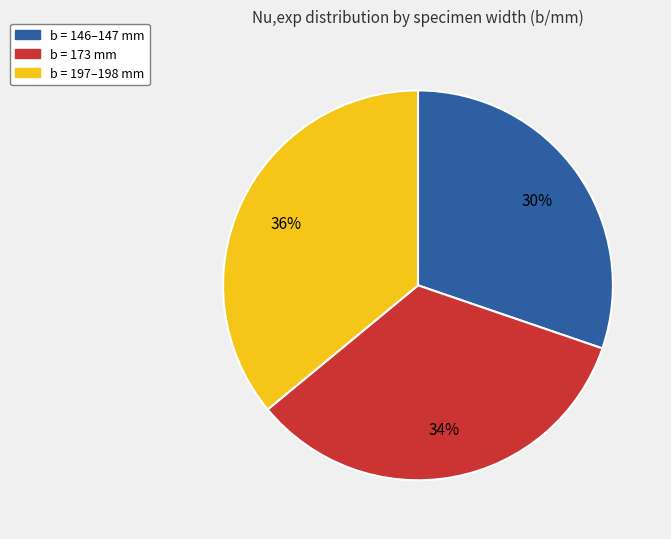

Is there any slice that represents more than half of the pie?

No